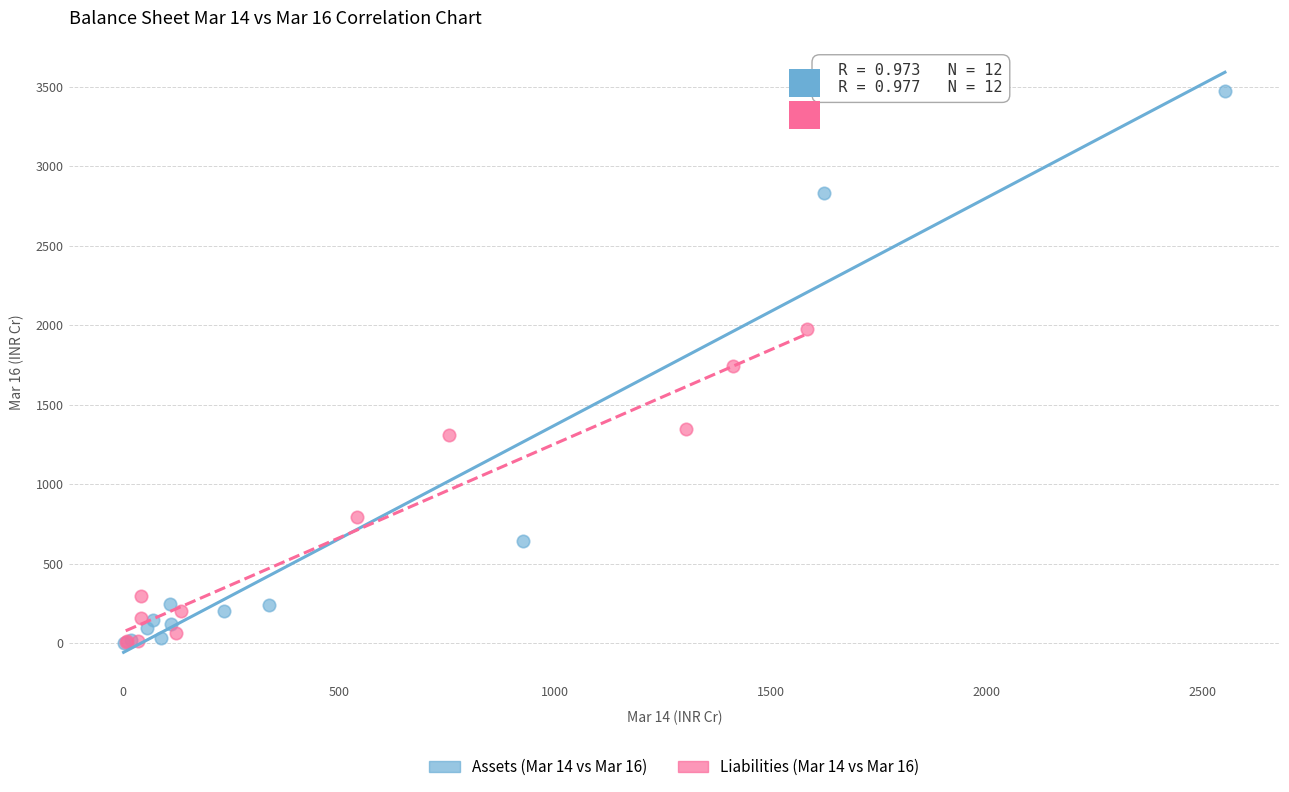

Which series reaches the maximum Y coordinate?

Assets (Mar 14 vs Mar 16)